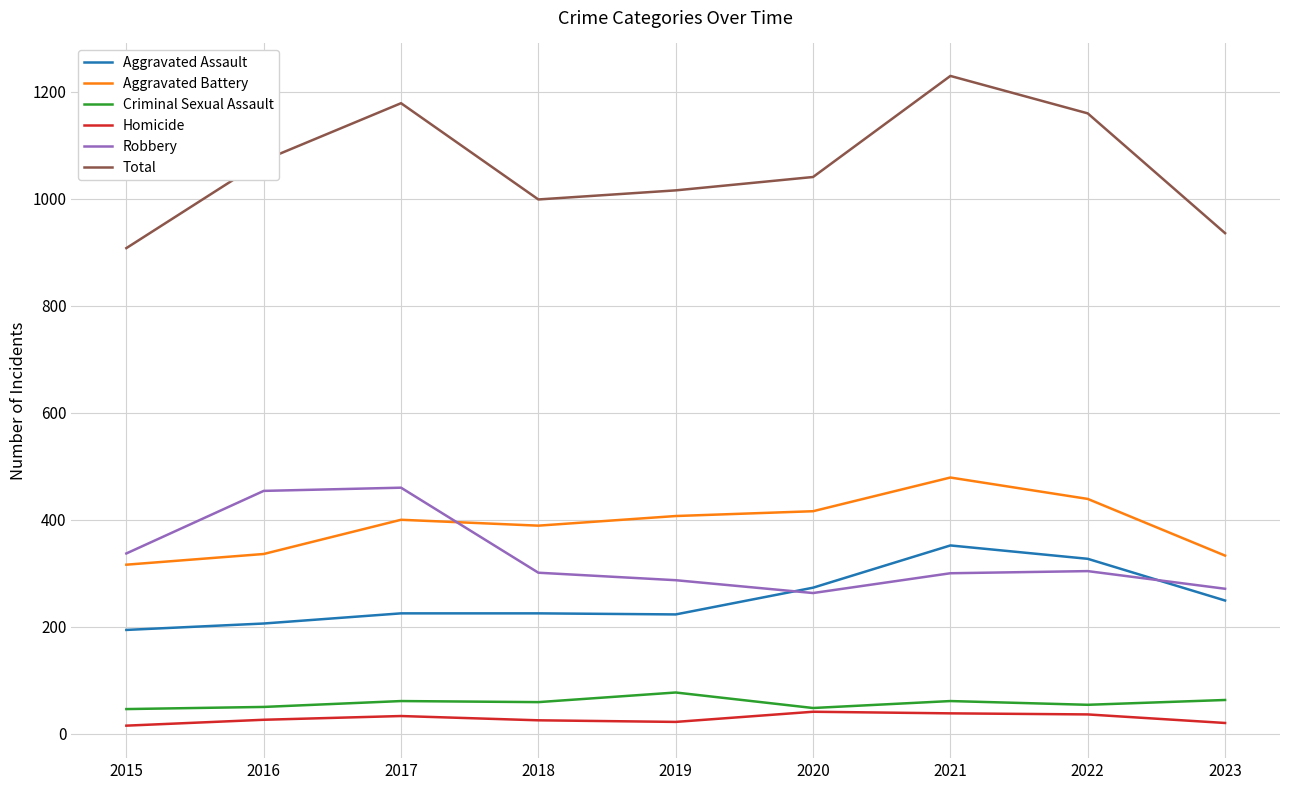

True or false: Aggravated Battery and Homicide intersect in this chart.

False